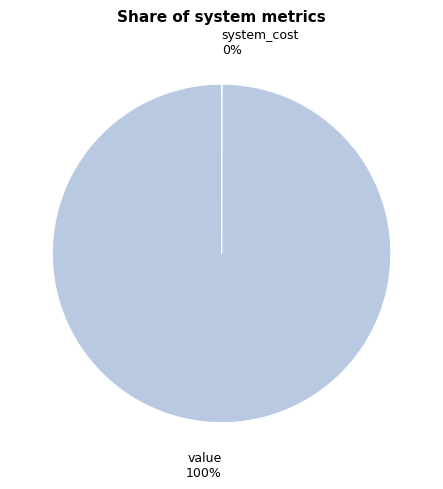

True or false: value accounts for 100% of the total.

True